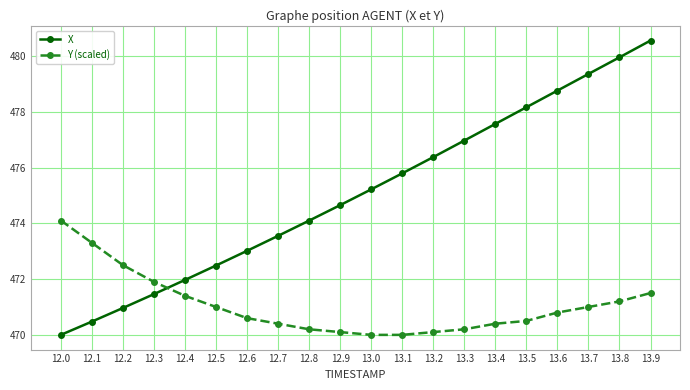

How many lines are shown in the chart?

2